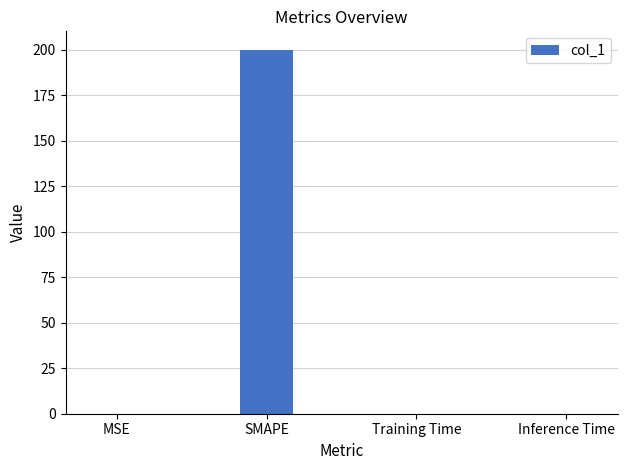

How many series are shown in this chart?

1